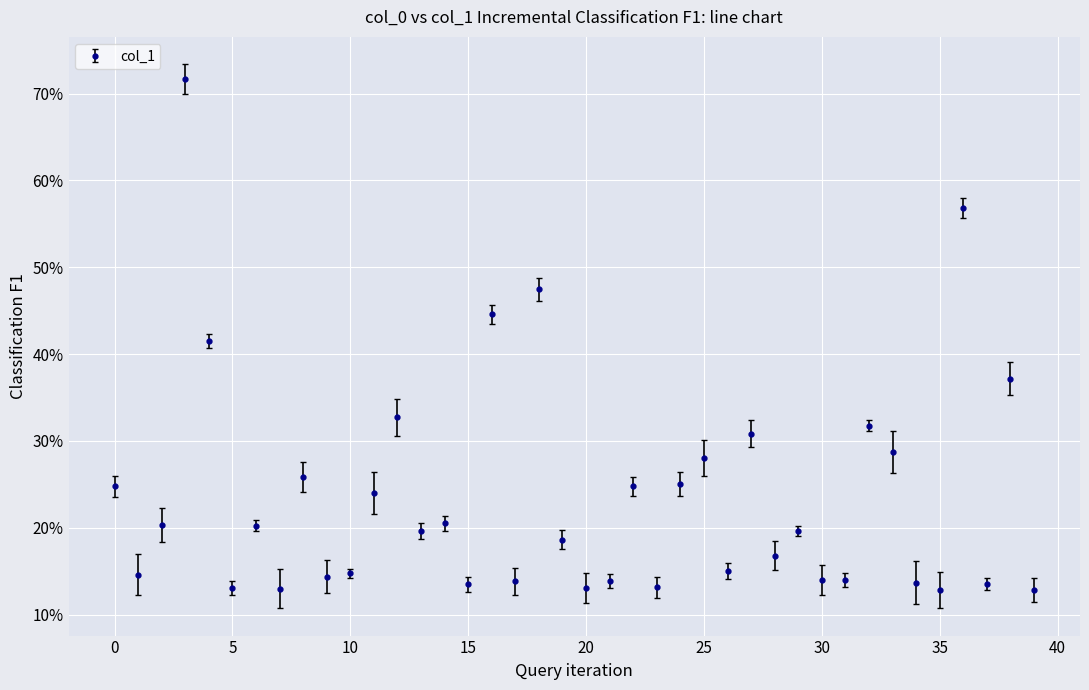

What is the smallest value displayed?

12.8